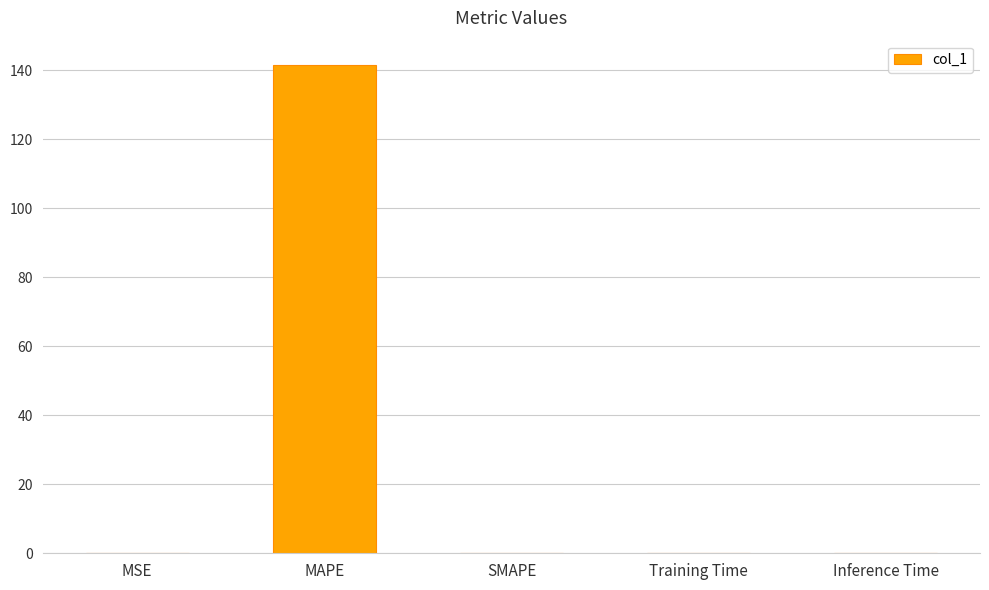

Which has a higher value, MAPE or Inference Time?

MAPE